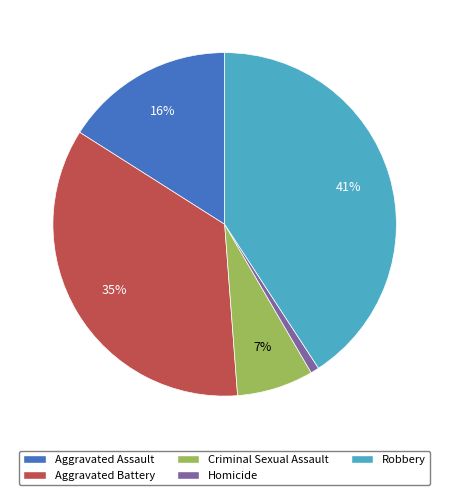

True or false: Aggravated Battery accounts for 45% of the total.

False